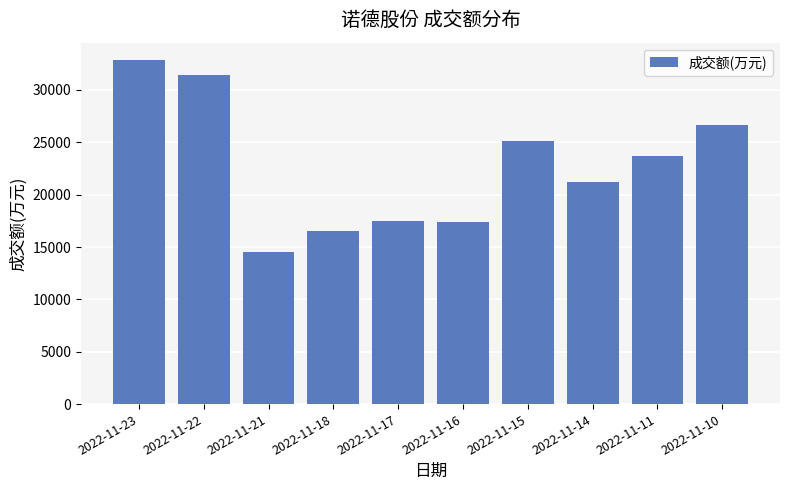

What value does the data have at 2022-11-11, to the nearest 10?

23720